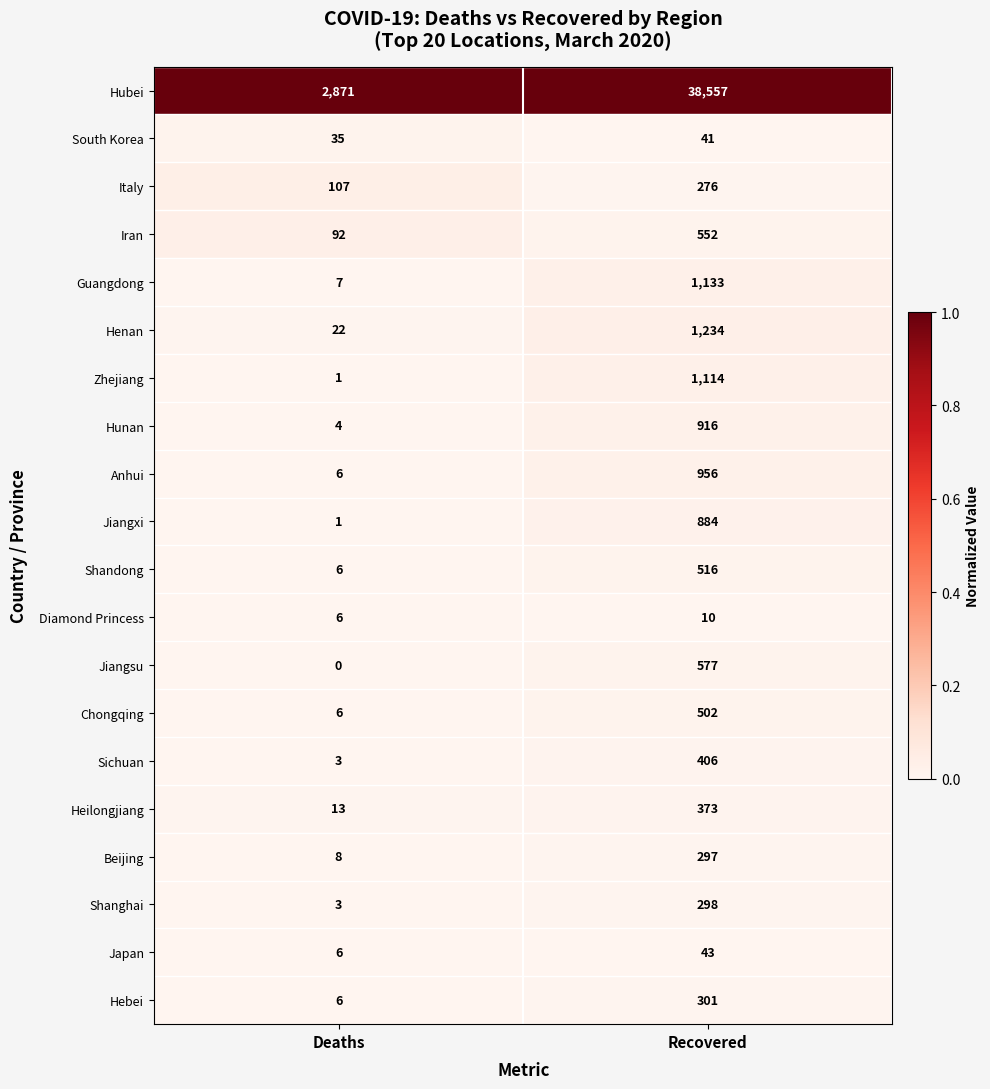

Which label corresponds to the largest value in the chart?

Recovered